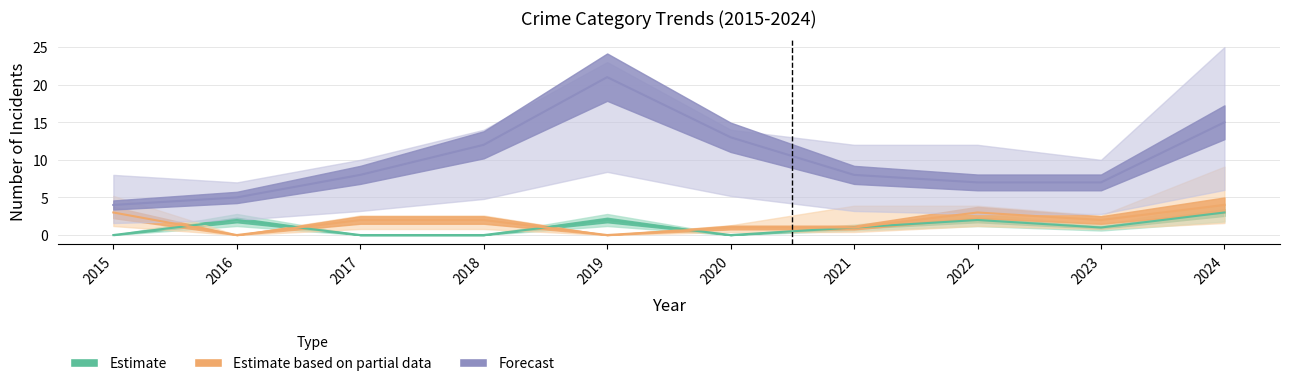

Where is the first local minimum for Aggravated Assault?

2020